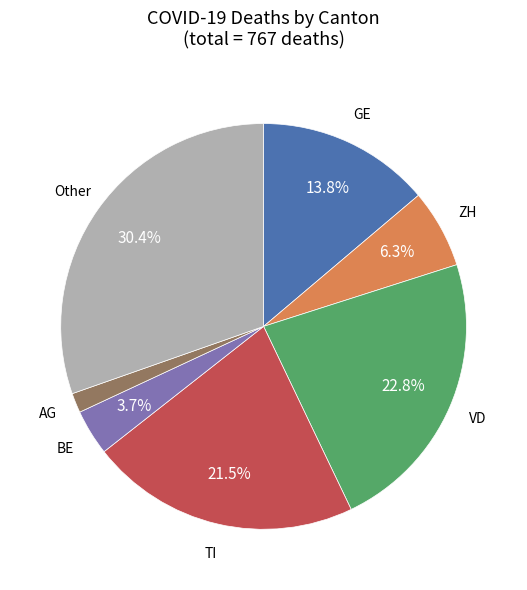

To the nearest percent, what is the difference between the largest and smallest slice percentages?

29%